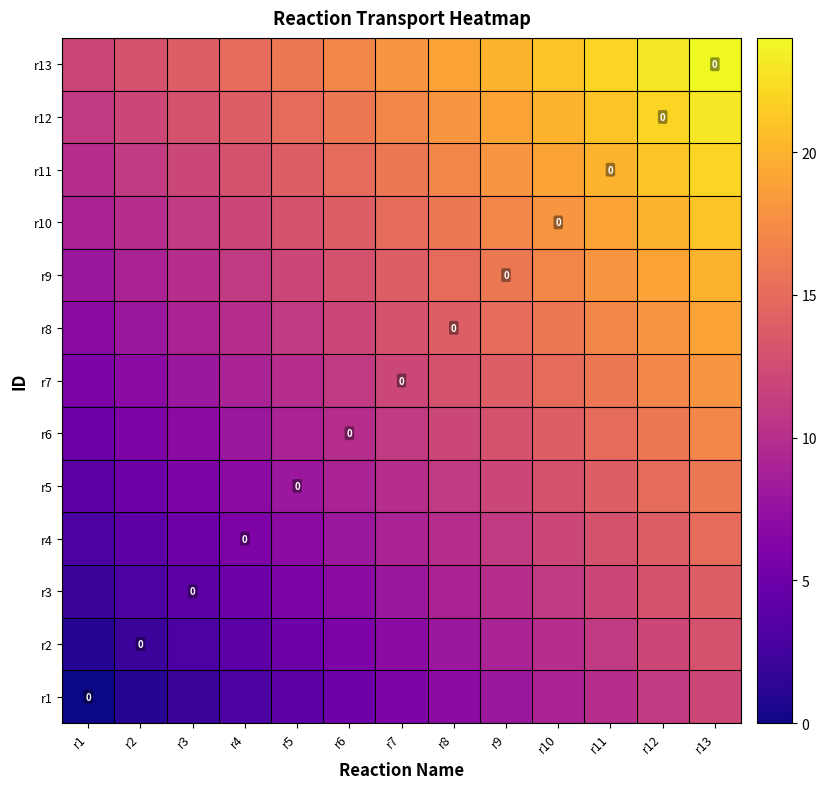

Where does the r4 series first go above 9?

r8